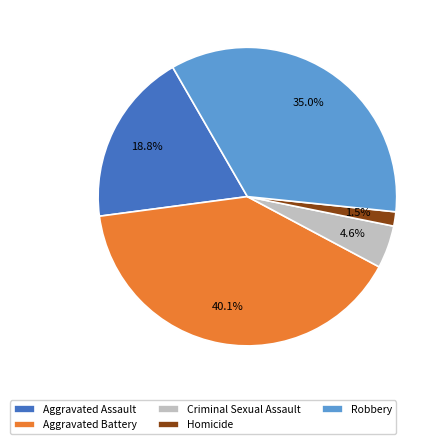

Rank the categories by value from lowest to highest.

Homicide, Criminal Sexual Assault, Aggravated Assault, Robbery, Aggravated Battery